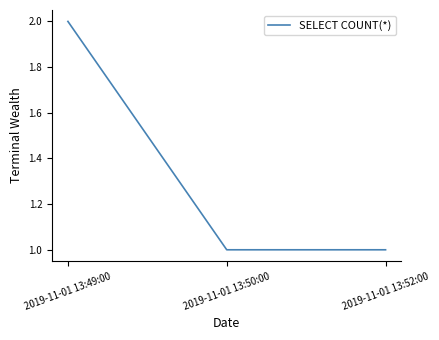

True or false: the data shows 1 at 2019-11-01 13:49:00.

False